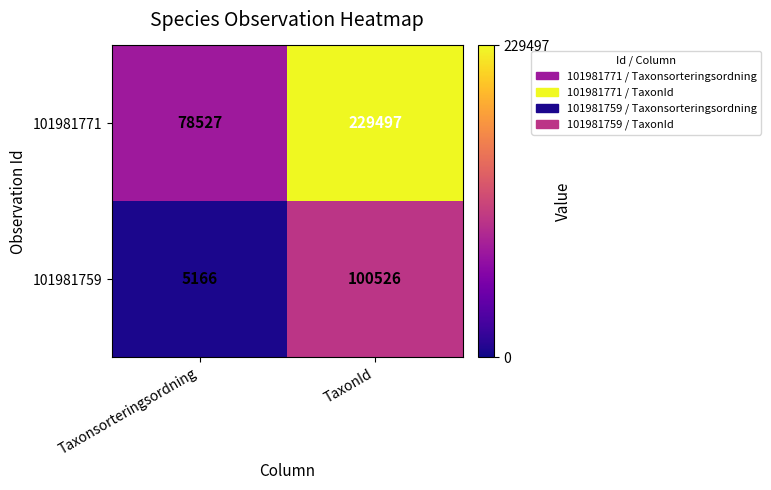

What is the difference between the 101981759 values at TaxonId and Taxonsorteringsordning?

95360